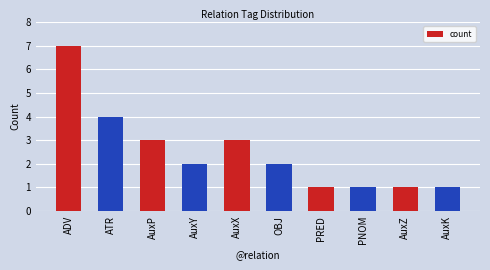

What is the difference between the values at ADV and AuxZ?

6